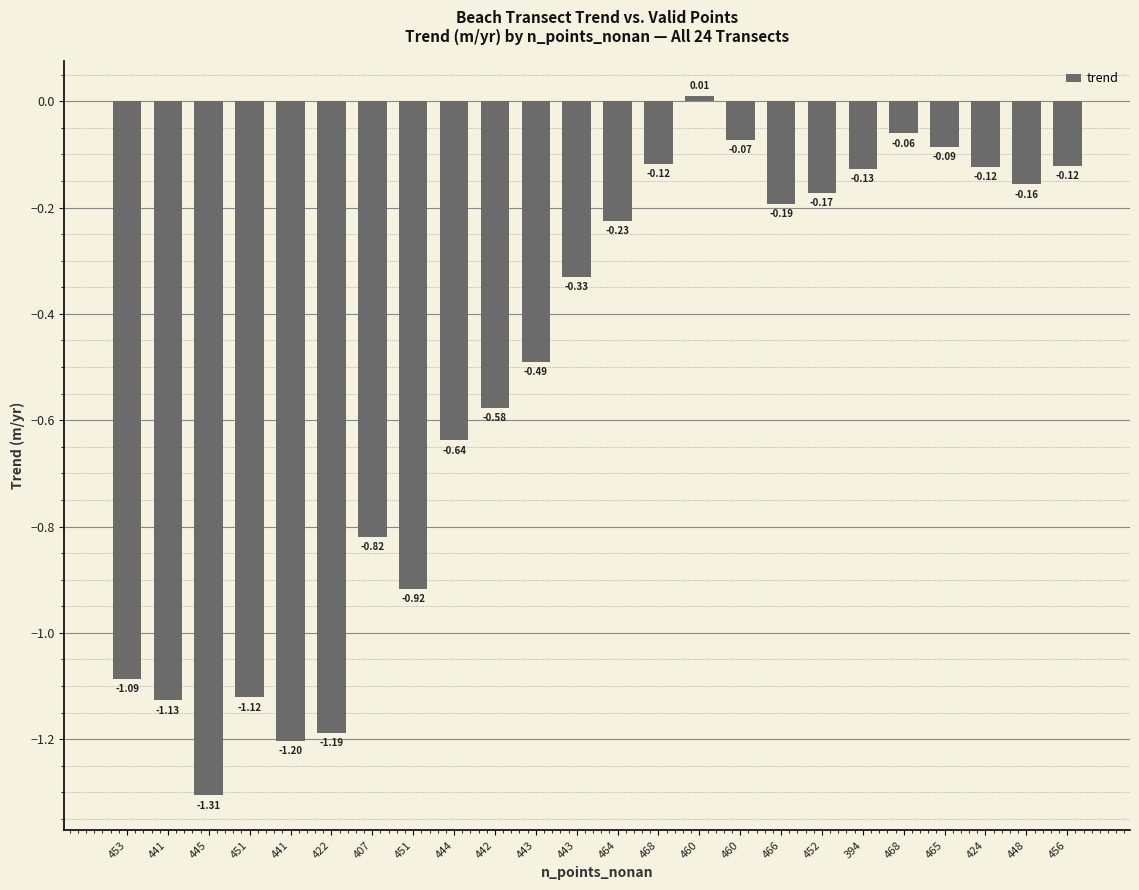

What is the sum of the values at 453 and 468?

-1.2